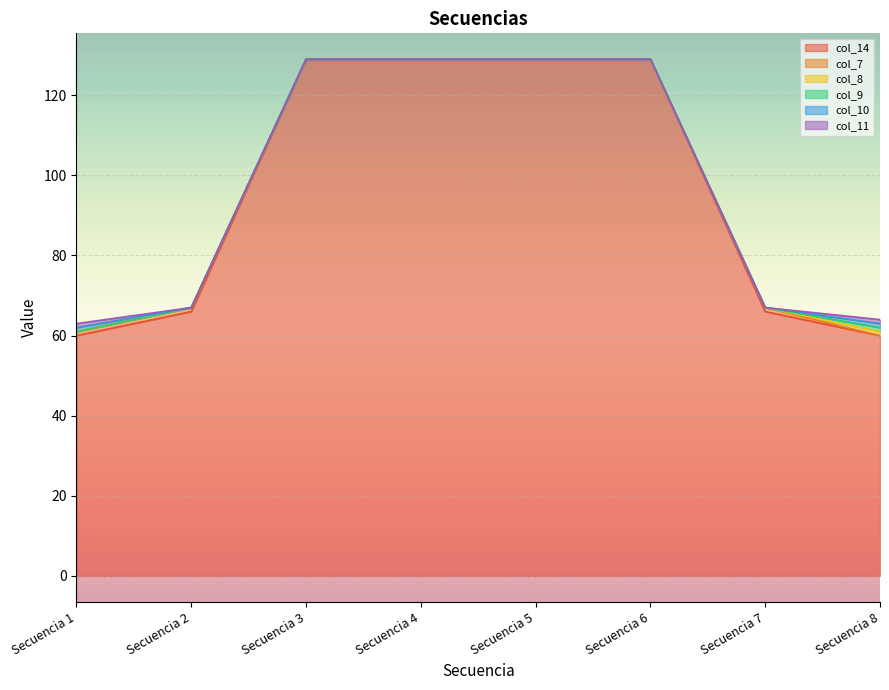

Reading right to left, list all the values displayed in this chart.

col_14: 60	66	129	129	129	129	66	60
col_7: 0	1	0	0	0	0	1	1
col_8: 1	0	0	0	0	0	0	0
col_9: 1	0	0	0	0	0	0	0
col_10: 1	0	0	0	0	0	0	1
col_11: 1	0	0	0	0	0	0	1